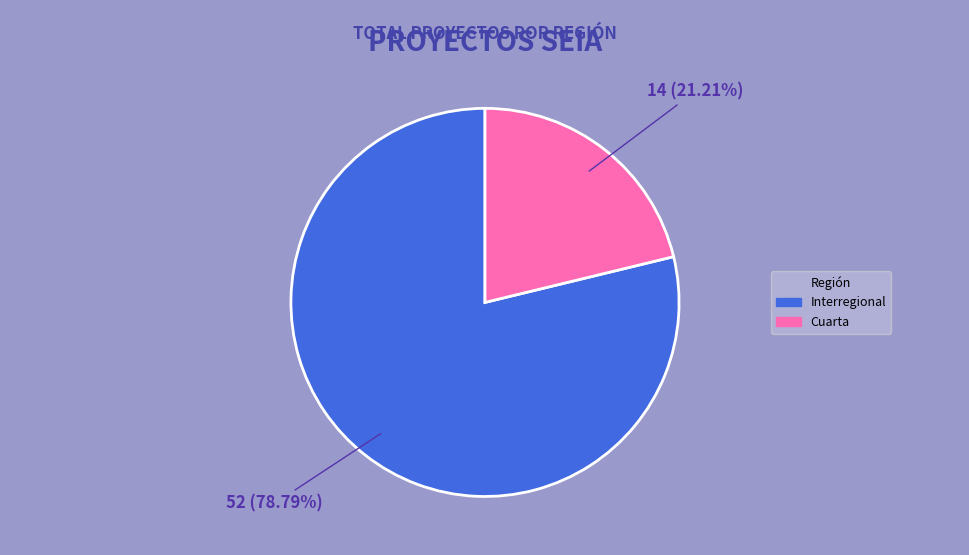

To the nearest percent, what is the difference between the Interregional and Cuarta slice percentages?

58%